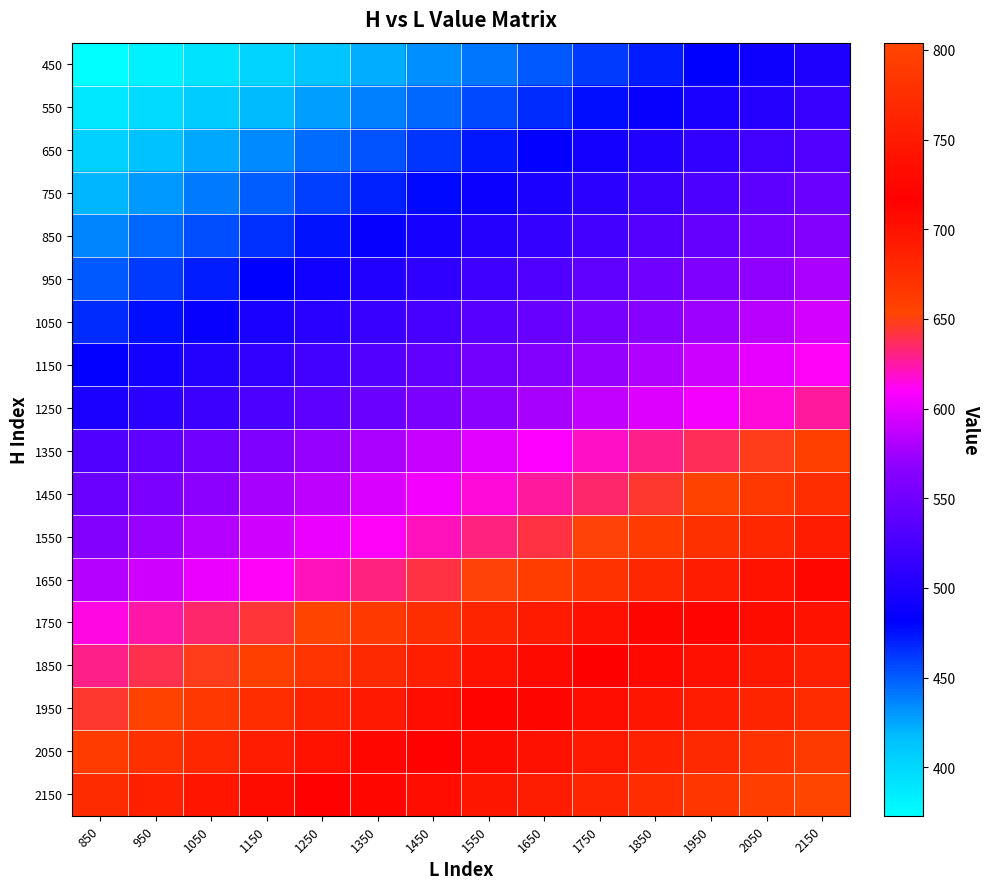

Reading right to left, what are all the values shown in this chart?

450: 2150=500	2050=490	1950=481	1850=471	1750=461	1650=451	1550=441	1450=432	1350=422	1250=412	1150=402	1050=392	950=383	850=373
550: 2150=516	2050=506	1950=496	1850=487	1750=477	1650=467	1550=457	1450=447	1350=438	1250=428	1150=418	1050=408	950=398	850=389
650: 2150=532	2050=522	1950=512	1850=502	1750=493	1650=483	1550=473	1450=463	1350=453	1250=444	1150=434	1050=424	950=414	850=404
750: 2150=548	2050=538	1950=528	1850=518	1750=508	1650=499	1550=489	1450=479	1350=469	1250=459	1150=449	1050=440	950=430	850=420
850: 2150=563	2050=554	1950=544	1850=534	1750=524	1650=514	1550=505	1450=495	1350=485	1250=475	1150=465	1050=455	950=446	850=436
950: 2150=579	2050=569	1950=560	1850=550	1750=540	1650=530	1550=520	1450=510	1350=501	1250=491	1150=481	1050=471	950=461	850=452
1050: 2150=595	2050=585	1950=575	1850=565	1750=556	1650=546	1550=536	1450=526	1350=516	1250=507	1150=497	1050=487	950=477	850=467
1150: 2150=611	2050=601	1950=591	1850=581	1750=571	1650=562	1550=552	1450=542	1350=532	1250=522	1150=512	1050=503	950=493	850=483
1250: 2150=626	2050=617	1950=607	1850=597	1750=587	1650=577	1550=568	1450=558	1350=548	1250=538	1150=528	1050=518	950=509	850=499
1350: 2150=659	2050=649	1950=639	1850=629	1750=620	1650=610	1550=600	1450=590	1350=580	1250=571	1150=561	1050=551	950=541	850=531
1450: 2150=675	2050=665	1950=655	1850=645	1750=635	1650=626	1550=616	1450=606	1350=596	1250=586	1150=577	1050=567	950=557	850=547
1550: 2150=690	2050=681	1950=671	1850=661	1750=651	1650=641	1550=632	1450=622	1350=612	1250=602	1150=592	1050=582	950=573	850=563
1650: 2150=710	2050=700	1950=690	1850=680	1750=670	1650=660	1550=651	1450=641	1350=631	1250=621	1150=611	1050=602	950=592	850=582
1750: 2150=741	2050=732	1950=722	1850=712	1750=702	1650=692	1550=683	1450=673	1350=663	1250=653	1150=643	1050=634	950=624	850=614
1850: 2150=757	2050=747	1950=738	1850=728	1750=718	1650=708	1550=698	1450=689	1350=679	1250=669	1150=659	1050=649	950=640	850=630
1950: 2150=773	2050=763	1950=753	1850=744	1750=734	1650=724	1550=714	1450=704	1350=694	1250=685	1150=675	1050=665	950=655	850=645
2050: 2150=789	2050=779	1950=769	1850=759	1750=750	1650=740	1550=730	1450=720	1350=710	1250=700	1150=691	1050=681	950=671	850=661
2150: 2150=804	2050=795	1950=785	1850=775	1750=765	1650=755	1550=746	1450=736	1350=726	1250=716	1150=706	1050=697	950=687	850=677